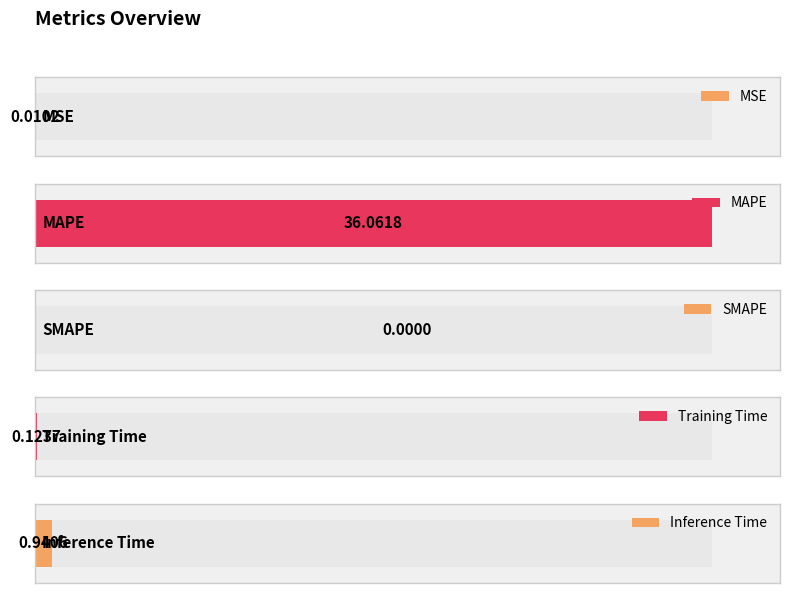

Is it true that the value at Inference Time is 0.9?

True